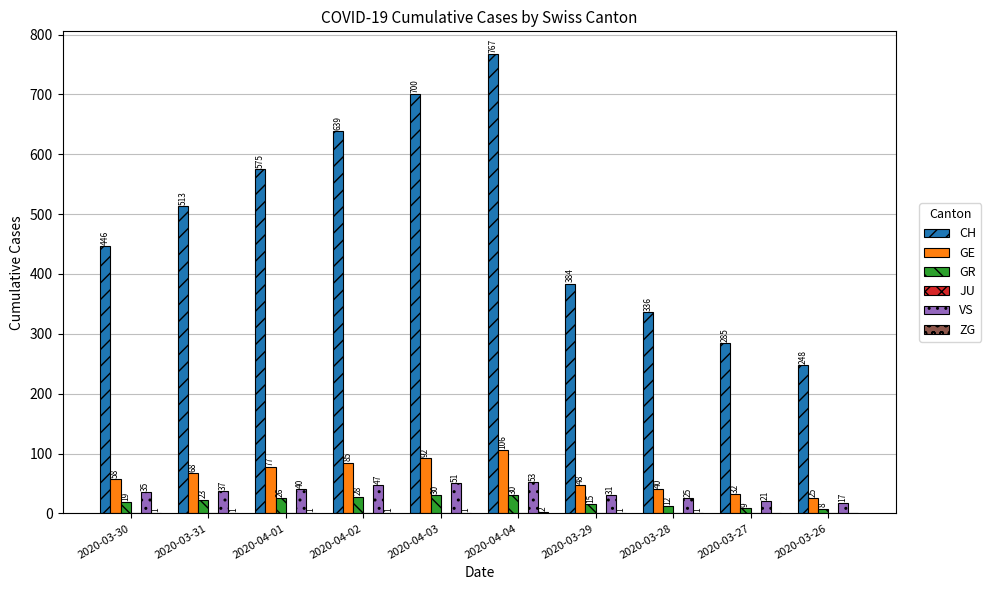

Which series changed the most between 2020-03-27 and 2020-03-26?

CH